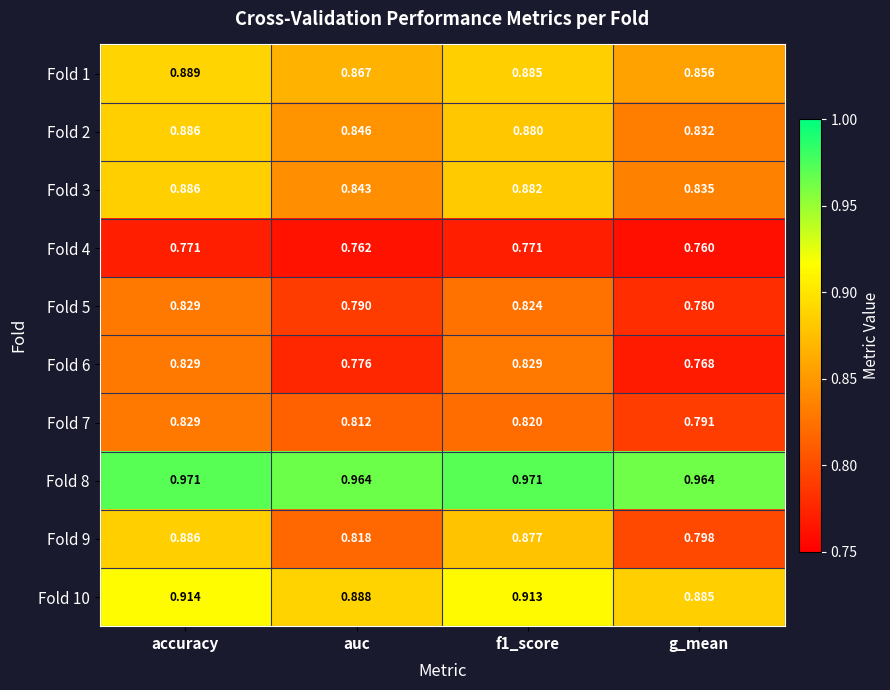

How many series are shown in this chart?

10